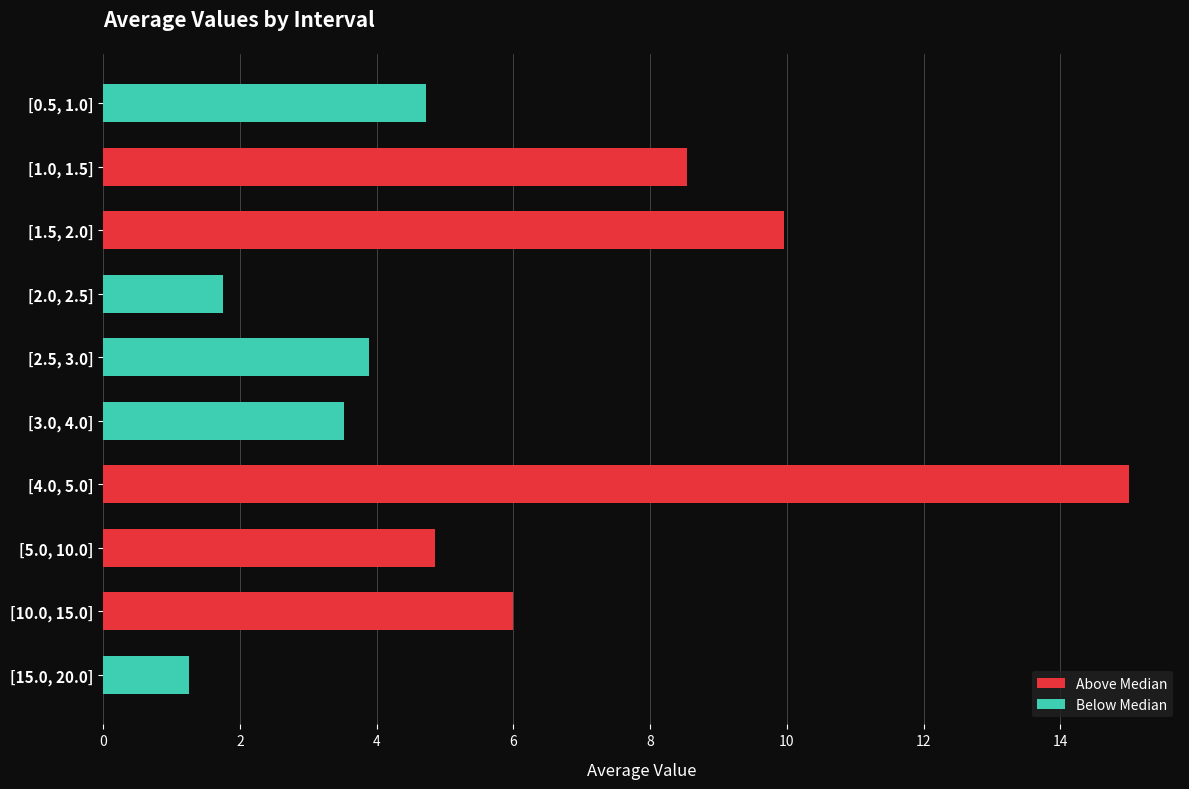

Are the bars grouped side by side (vs. stacked)?

No